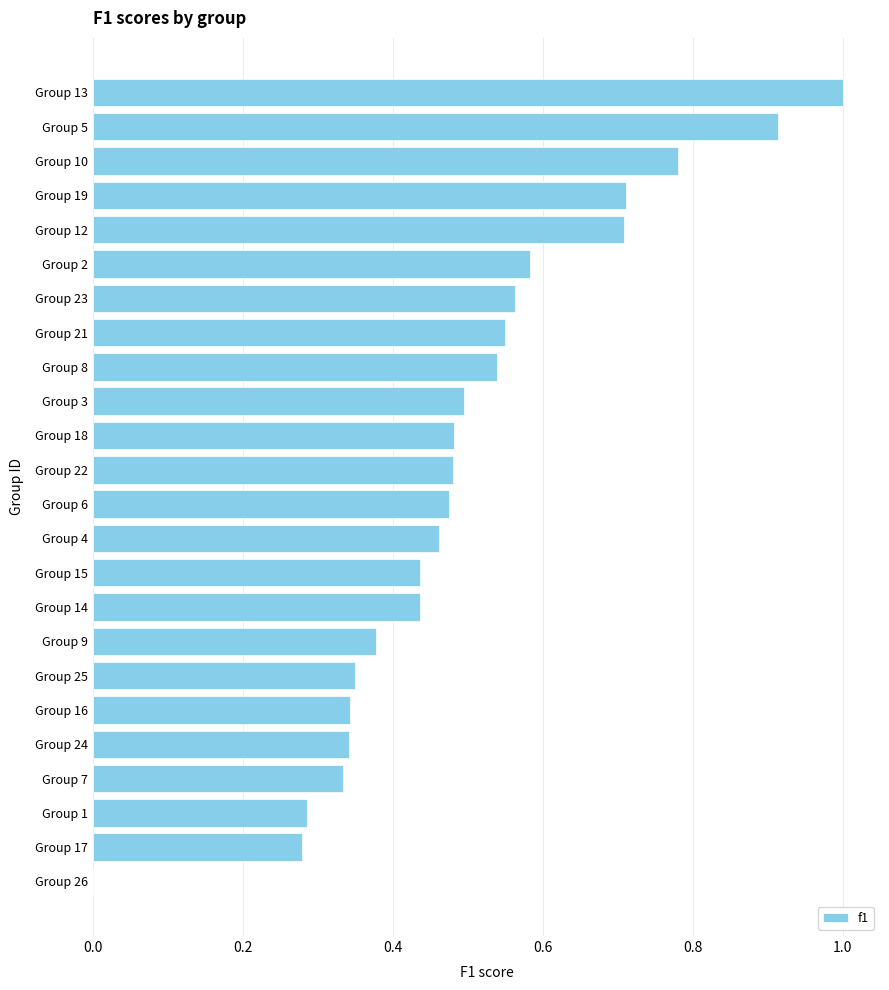

Between Group 7 and Group 12, which is larger?

Group 12